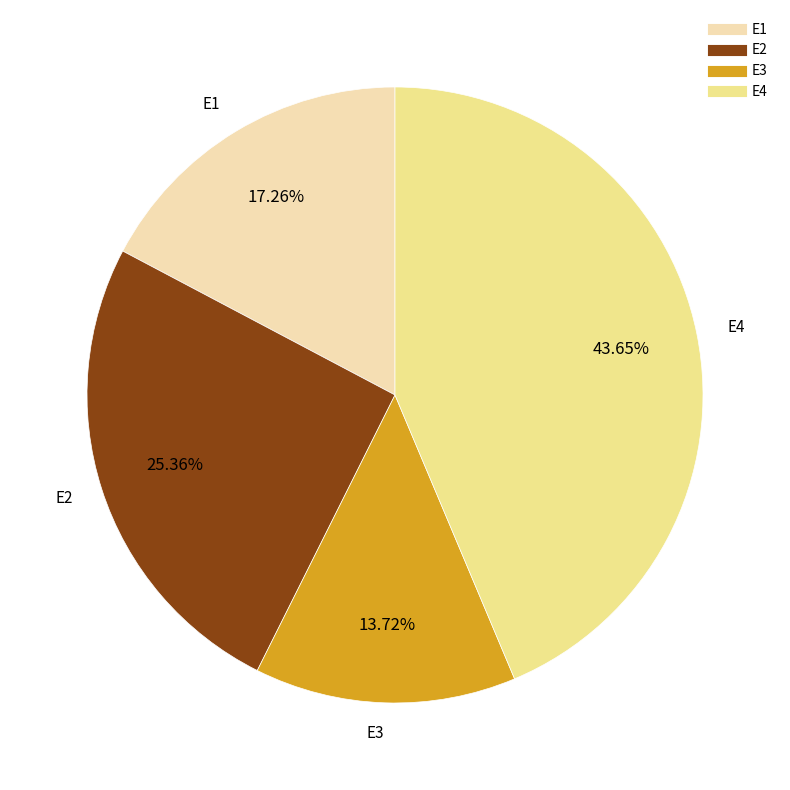

Count the number of slices in the pie.

4